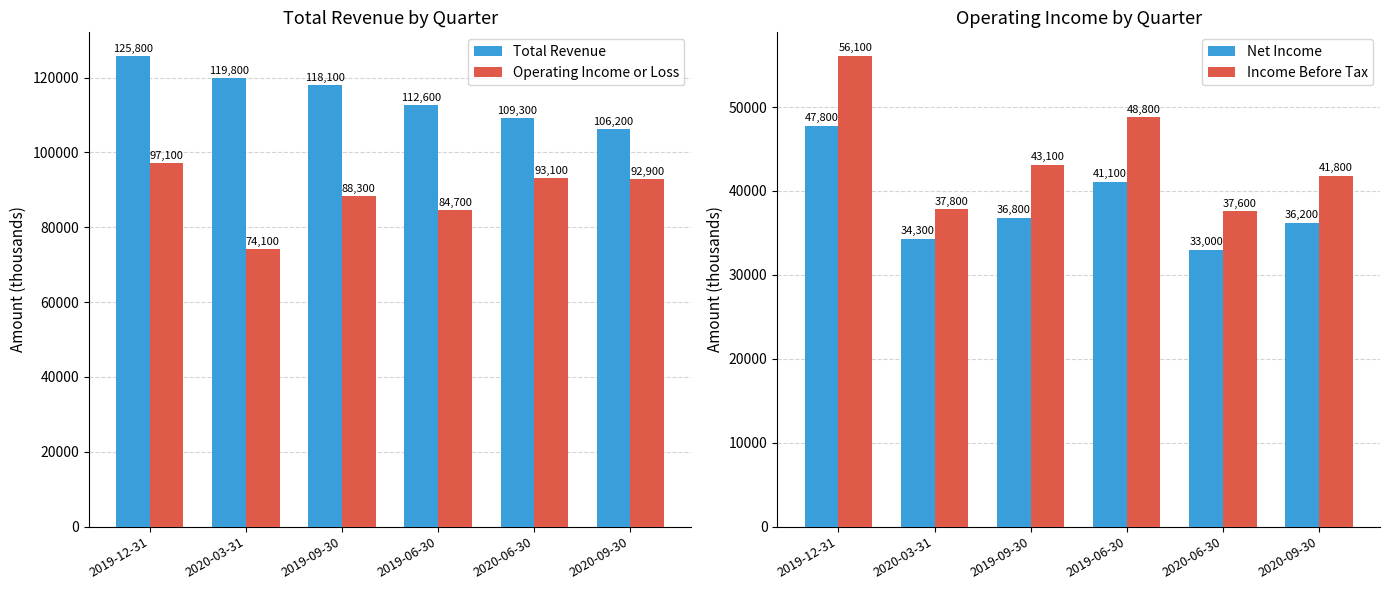

Reading right to left, transcribe all the data shown in this chart.

Total Revenue: 2020-09-30=106200	2020-06-30=109300	2019-06-30=112600	2019-09-30=118100	2020-03-31=119800	2019-12-31=125800
Operating Income or Loss: 2020-09-30=92900	2020-06-30=93100	2019-06-30=84700	2019-09-30=88300	2020-03-31=74100	2019-12-31=97100
Net Income: 2020-09-30=36200	2020-06-30=33000	2019-06-30=41100	2019-09-30=36800	2020-03-31=34300	2019-12-31=47800
Income Before Tax: 2020-09-30=41800	2020-06-30=37600	2019-06-30=48800	2019-09-30=43100	2020-03-31=37800	2019-12-31=56100